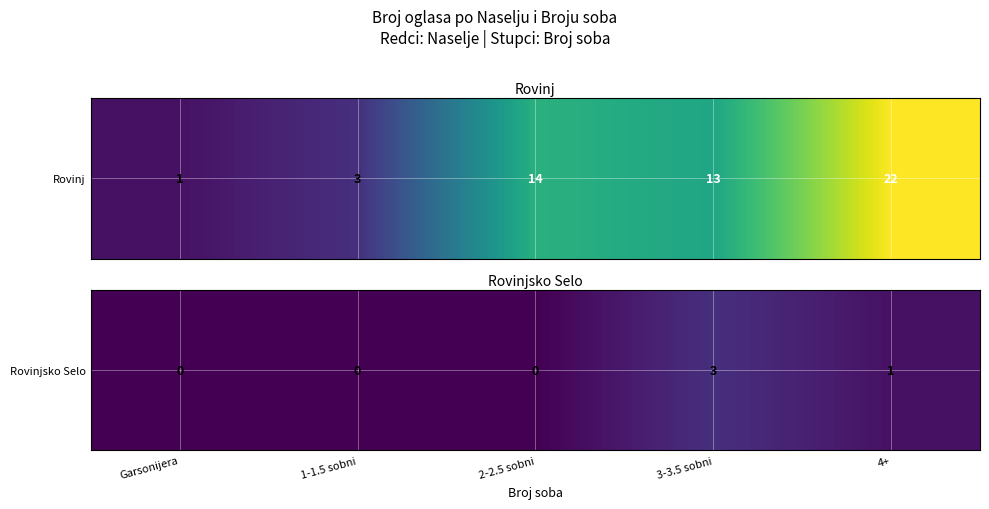

Rank the categories by value from lowest to highest.

Garsonijera, 1-1.5 sobni, 2-2.5 sobni, 4+, 3-3.5 sobni